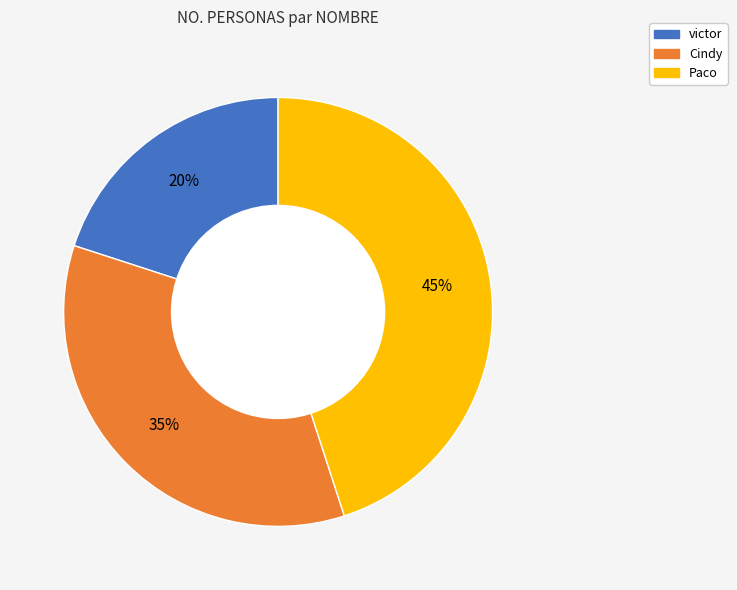

Is the sum of Cindy and Paco greater than half?

Yes